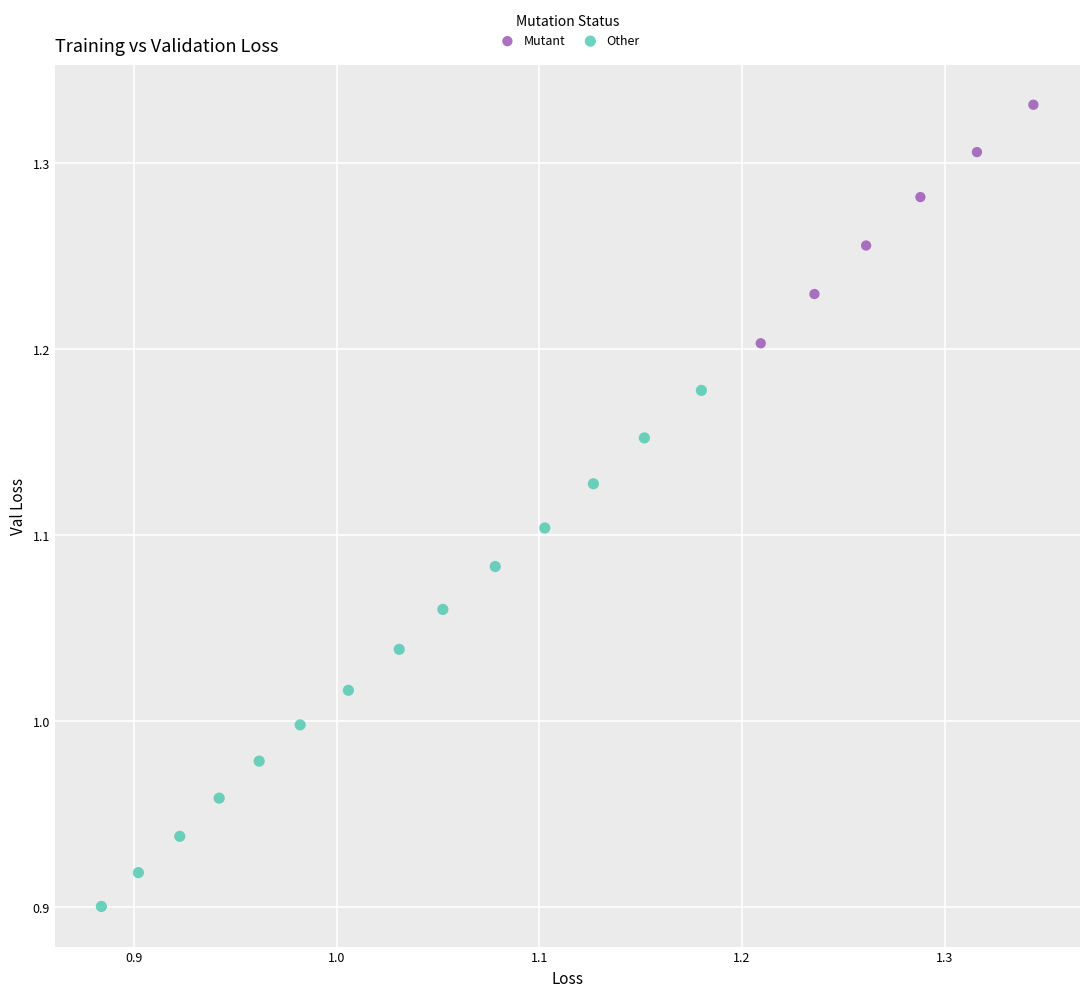

What are all the series names shown in the legend?

Mutant, Other